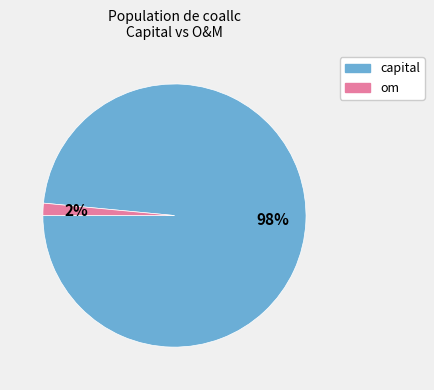

What is the largest slice in the pie chart?

capital